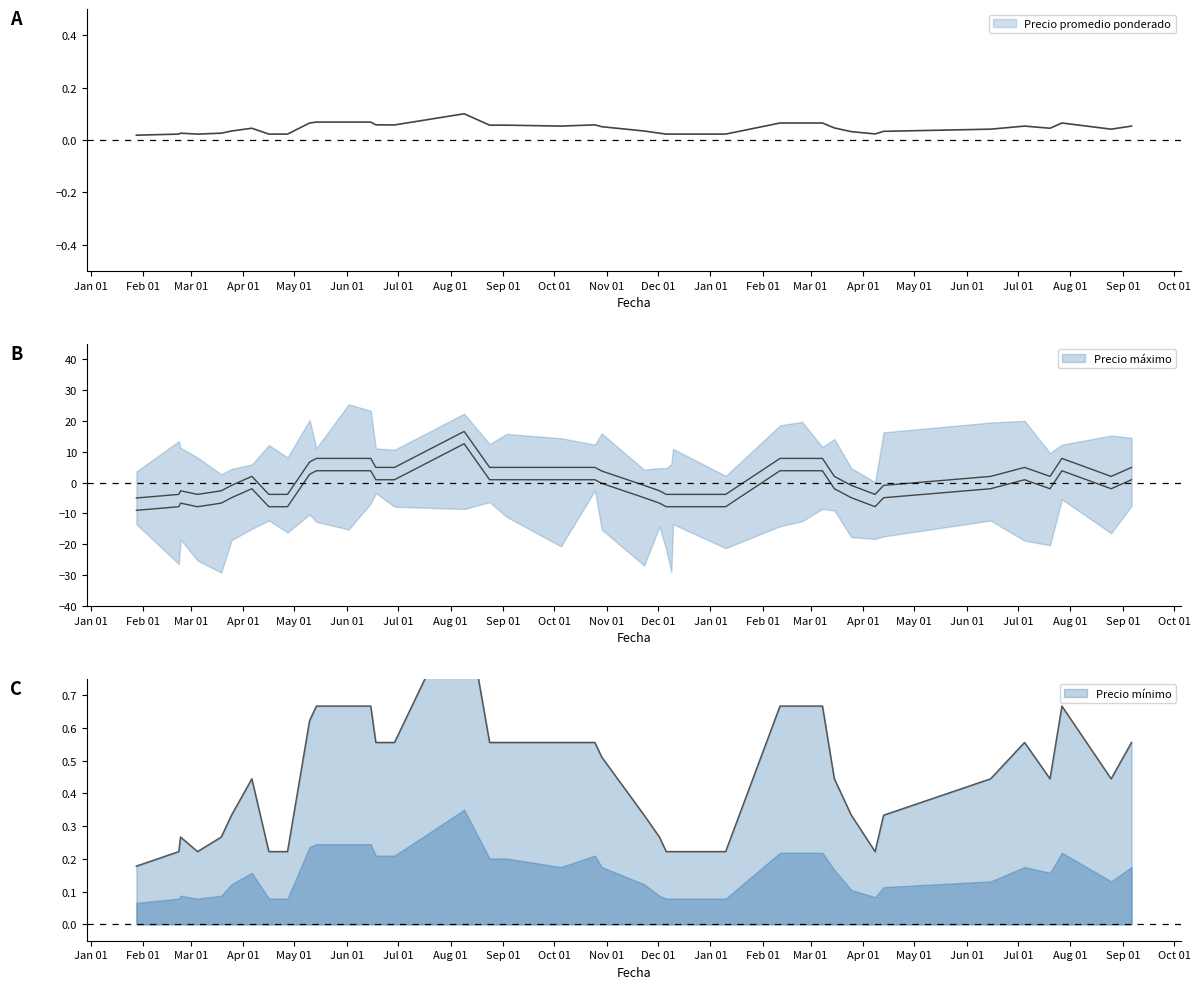

What are all the series names shown in the legend?

Precio máximo, Precio promedio ponderado, Precio mínimo